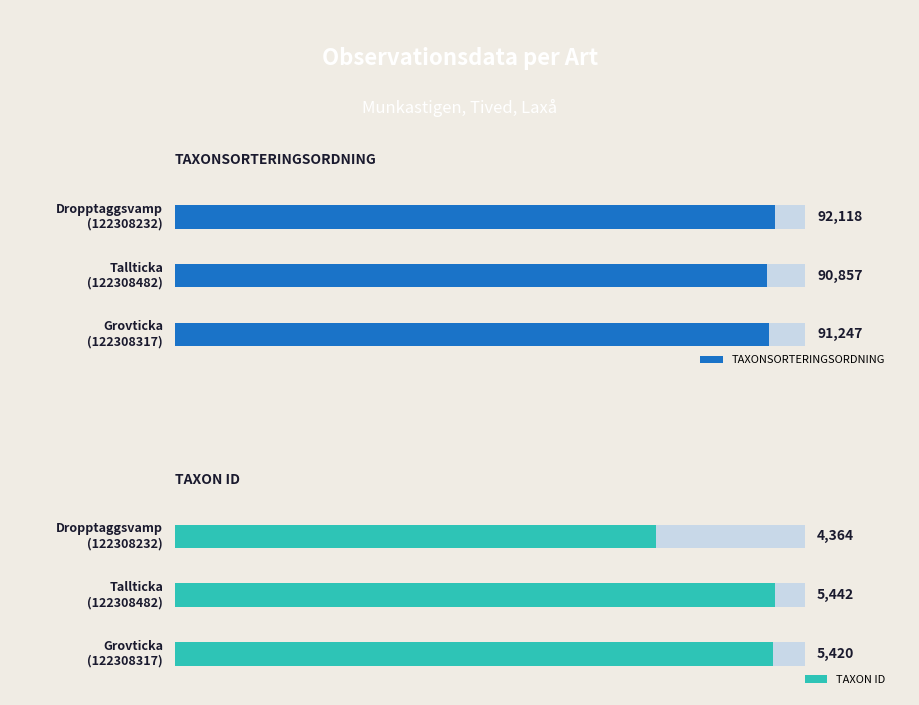

Which series changed the most between 0.0 and 0.4?

TAXON ID